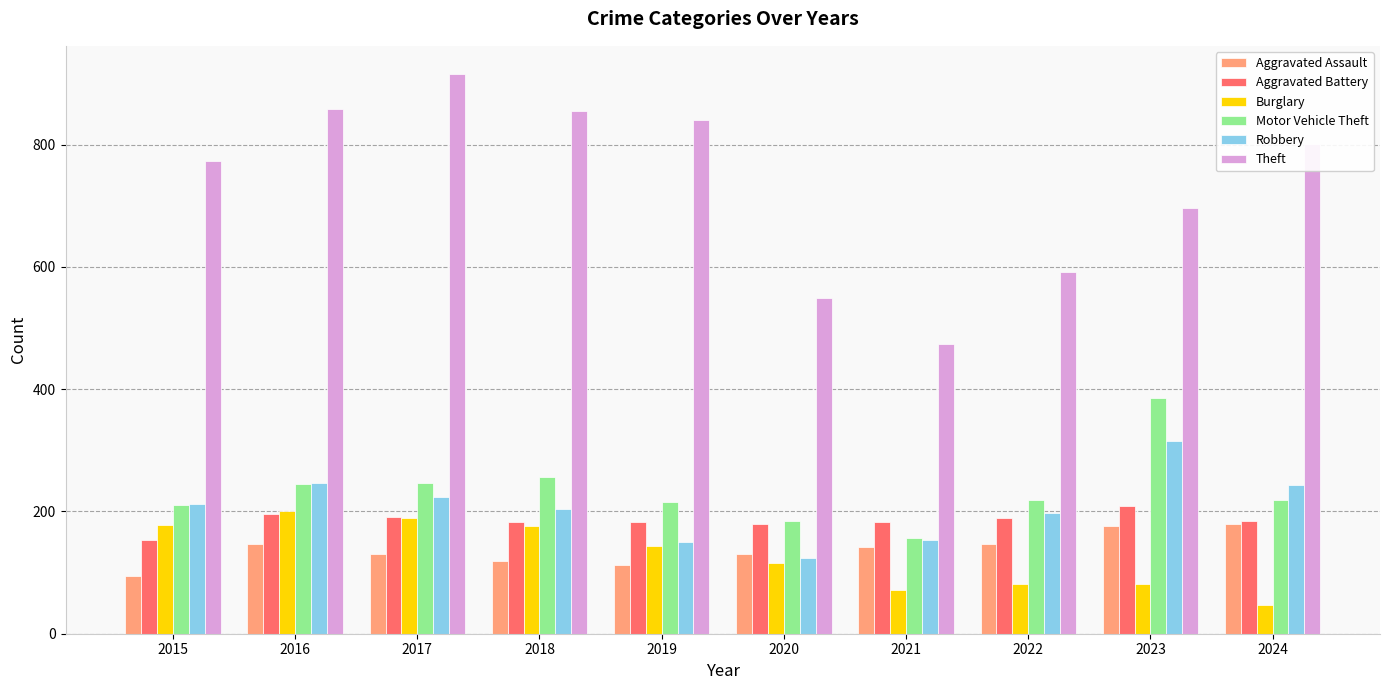

What is the difference between the highest and lowest values at 2015?

679